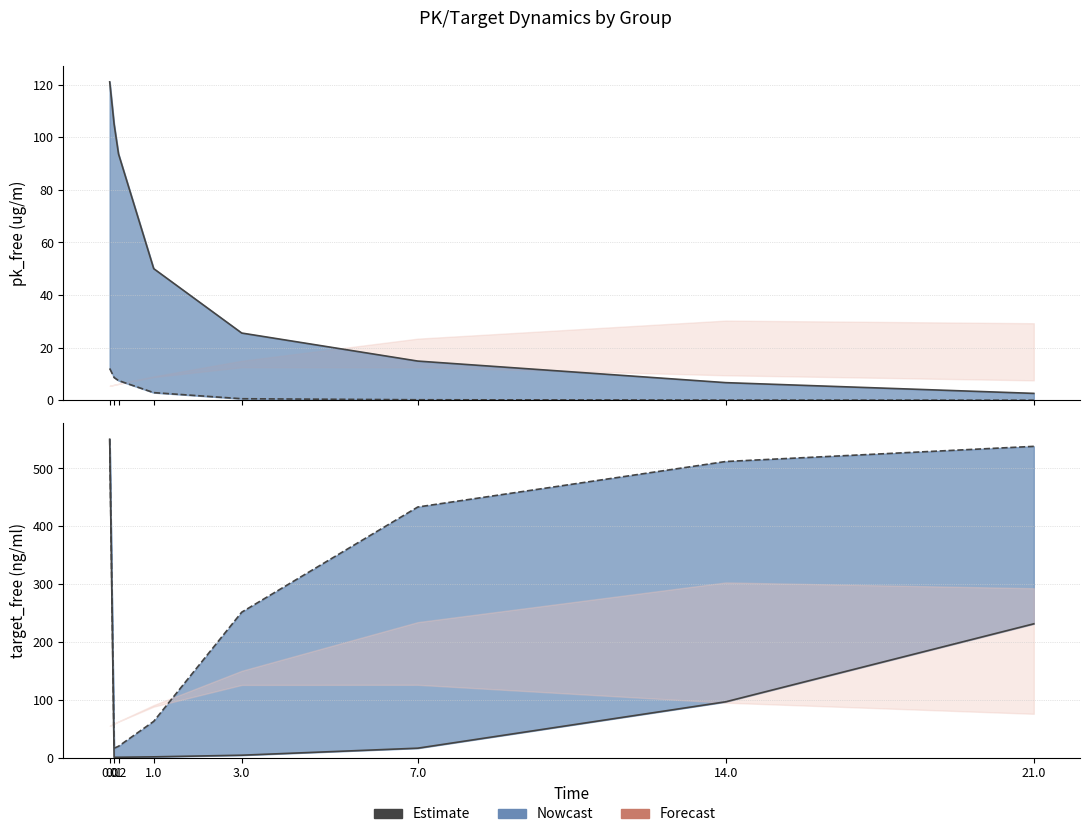

True or false: Estimate G2 has a value of 835.6 at 14.0.

False